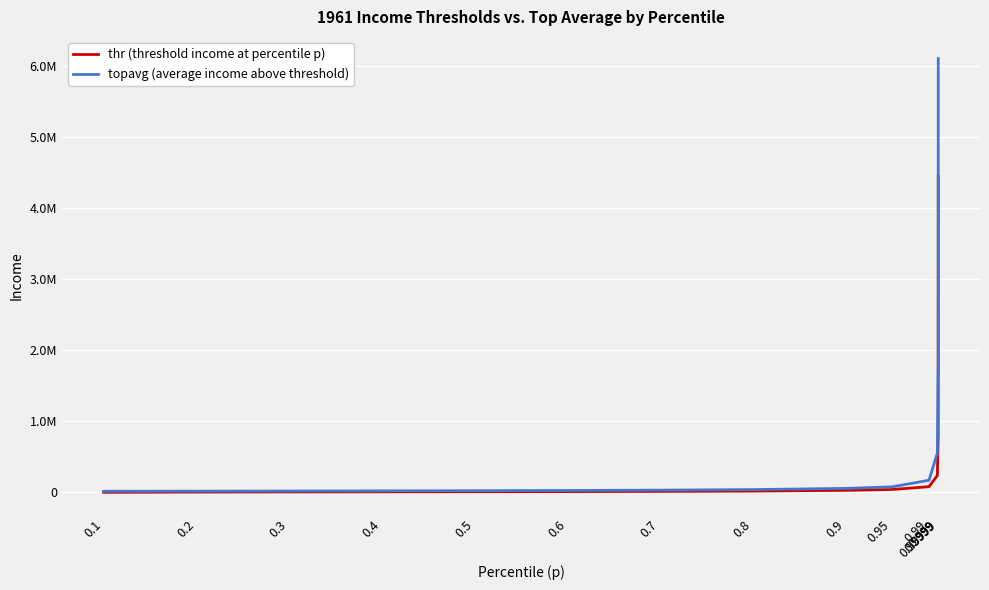

True or false: topavg (average income above threshold) and thr (threshold income at percentile p) cross at least once.

False